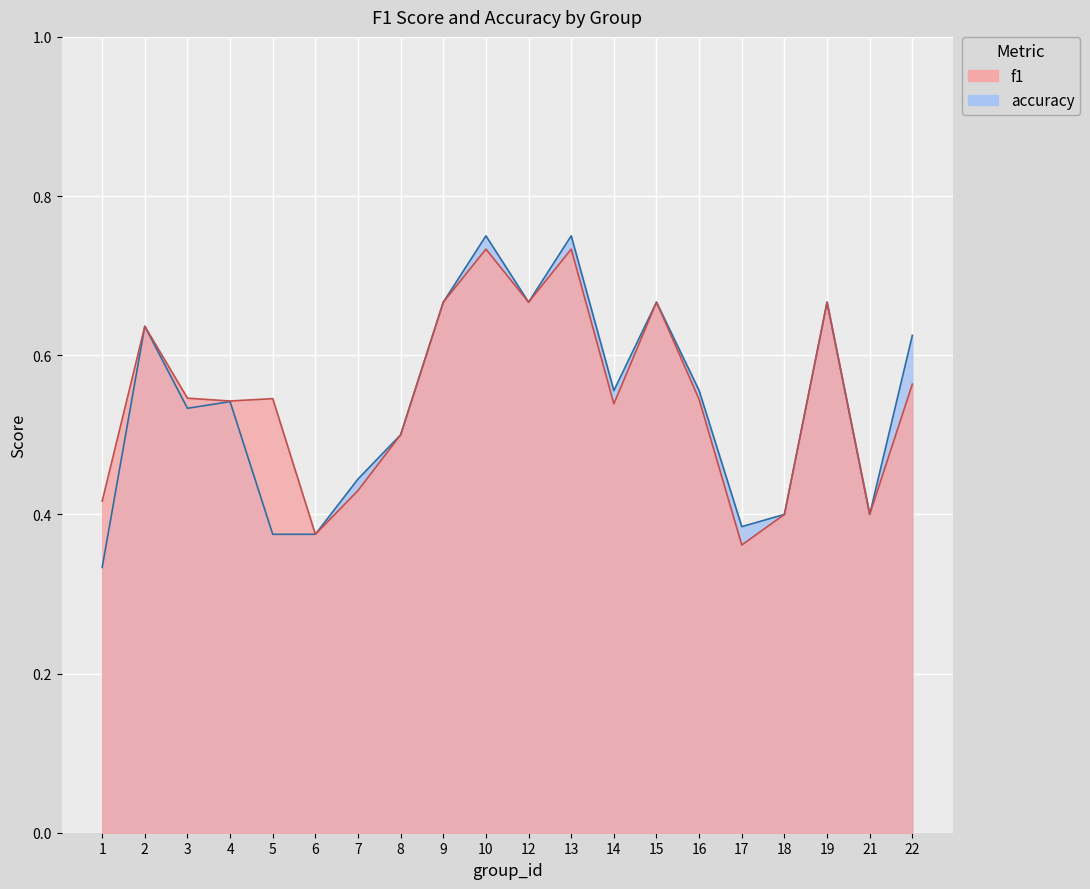

In f1, how many points are higher than both neighbors (excluding endpoints)?

6